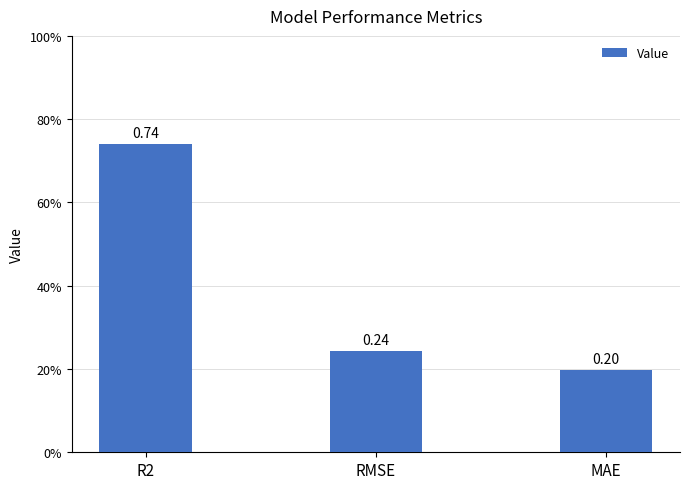

Rank the categories by value from lowest to highest.

MAE, RMSE, R2